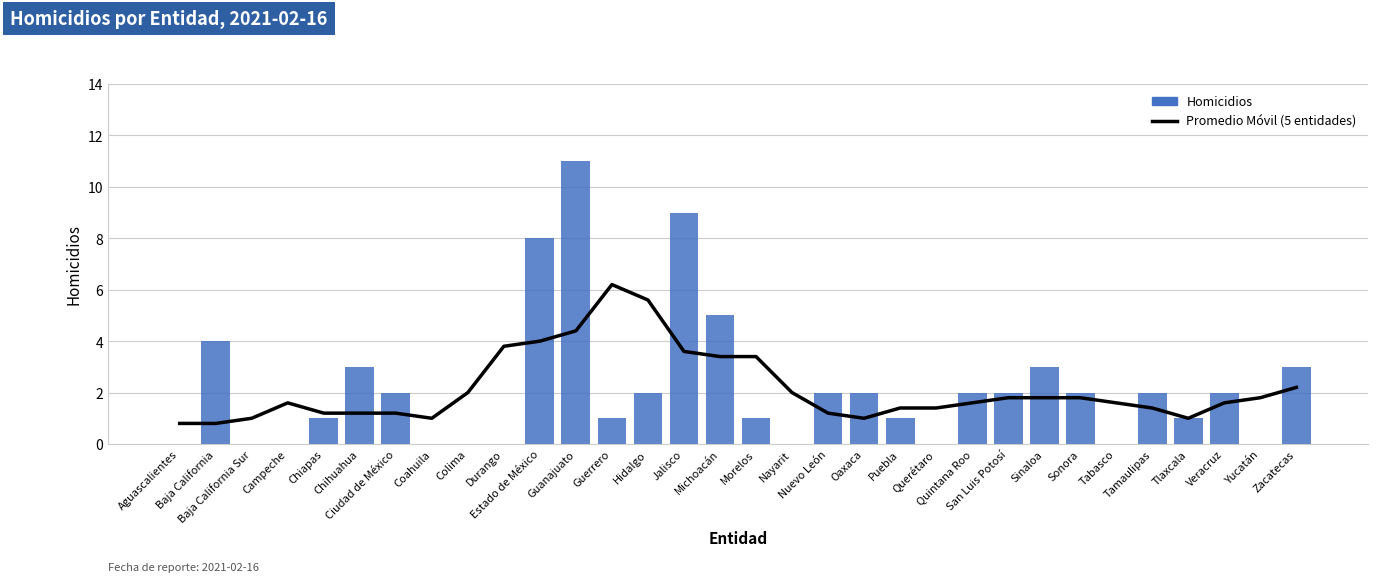

How many groups of bars are there?

32